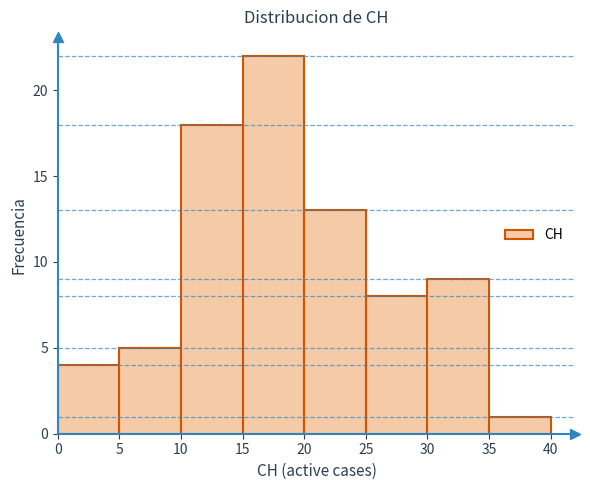

Reading left to right, list every bar in this chart as the range it spans on the x-axis followed by its height. The values are not printed on the chart, so give them approximately, as read against the axis.

0 to 5: 4
5 to 10: 5
10 to 15: 18
15 to 20: 22
20 to 25: 13
25 to 30: 8
30 to 35: 9
35 to 40: 1